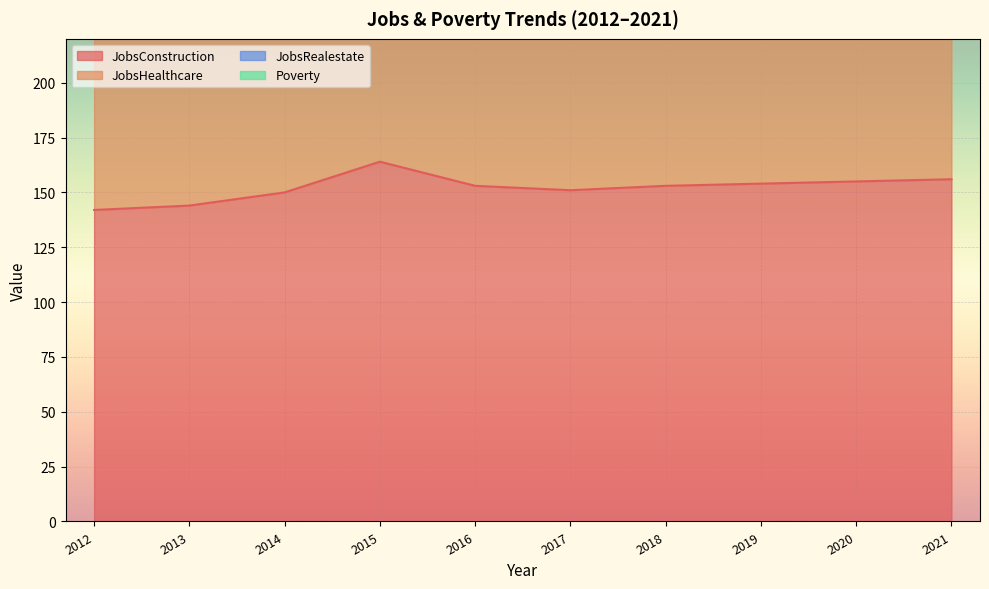

How many data points in JobsHealthcare are above 445?

4